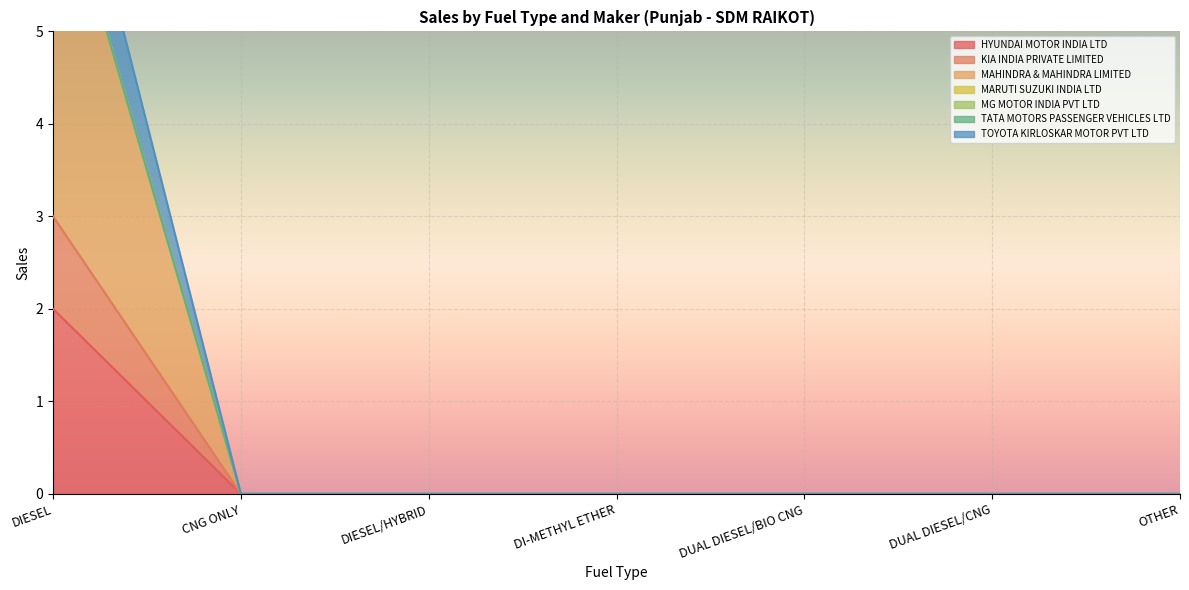

True or false: HYUNDAI MOTOR INDIA LTD has a value of 1 at DUAL DIESEL/CNG.

False